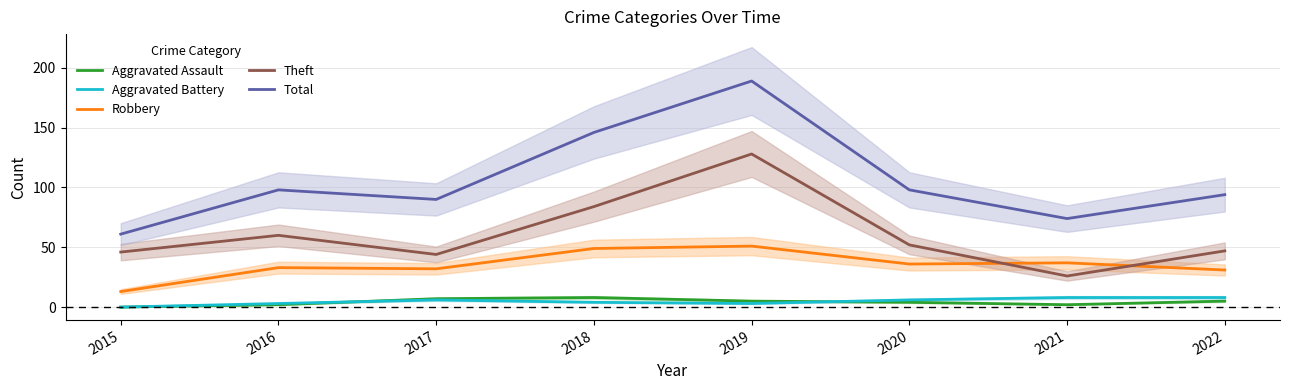

Reading left to right, transcribe all the data shown in this chart.

Aggravated Assault: 0	2	7	8	5	4	2	5
Aggravated Battery: 0	3	6	4	3	6	8	8
Robbery: 13	33	32	49	51	36	37	31
Theft: 46	60	44	84	128	52	26	47
Total: 61	98	90	146	189	98	74	94